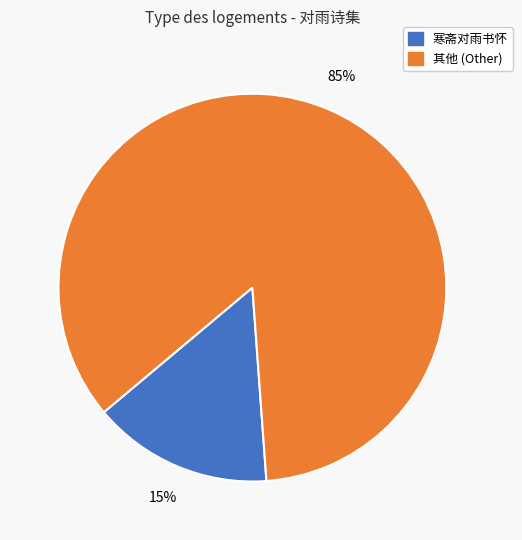

To the nearest percent, what is the average slice percentage?

50%